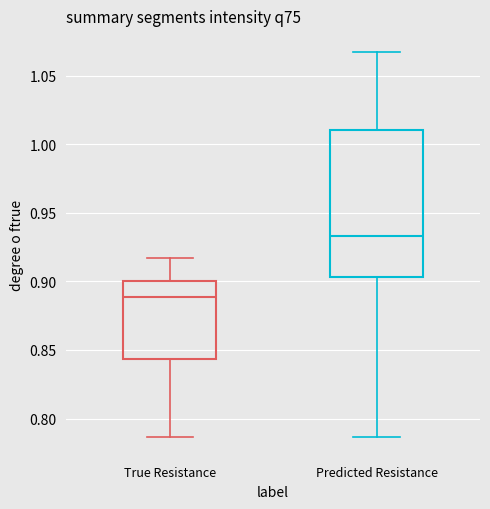

Reading left to right, transcribe this box plot: for each box, give where its median line is, the range the box spans, and where its two whiskers end, as read against the y-axis. The values are not printed on the chart, so give them approximately, as read against the axis.

True Resistance: median 0.890, box 0.845 to 0.900, whiskers 0.785 to 0.915
Predicted Resistance: median 0.935, box 0.905 to 1.010, whiskers 0.785 to 1.065